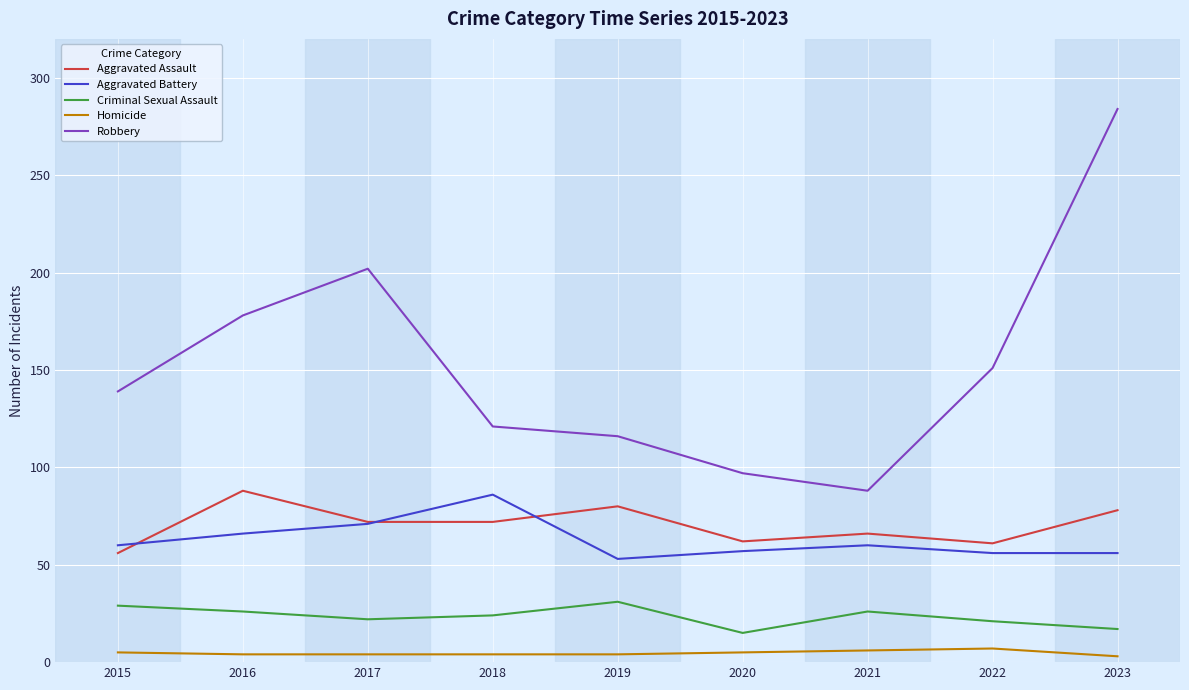

What is the total value across all series at 2023?

438